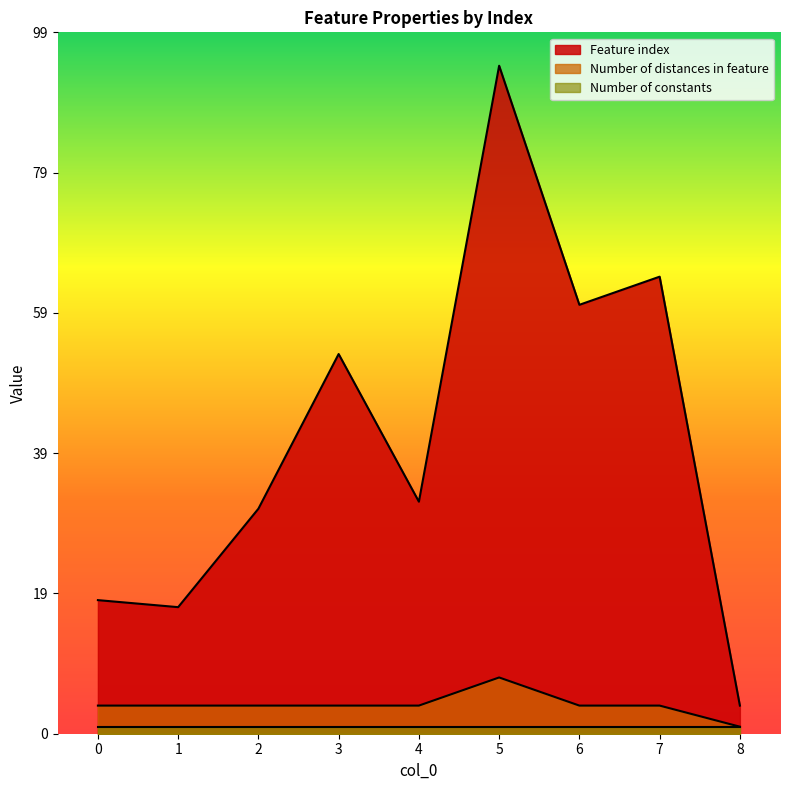

Is it true that Number of distances in feature equals 2 at 4?

False